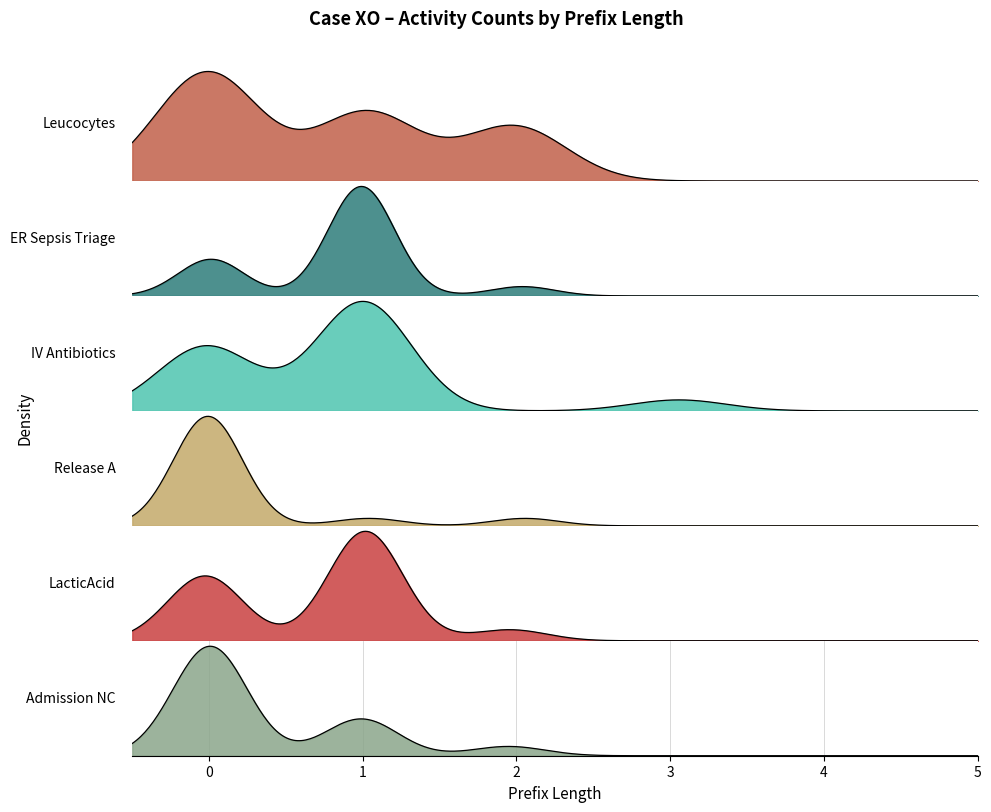

How many series are shown in this chart?

6